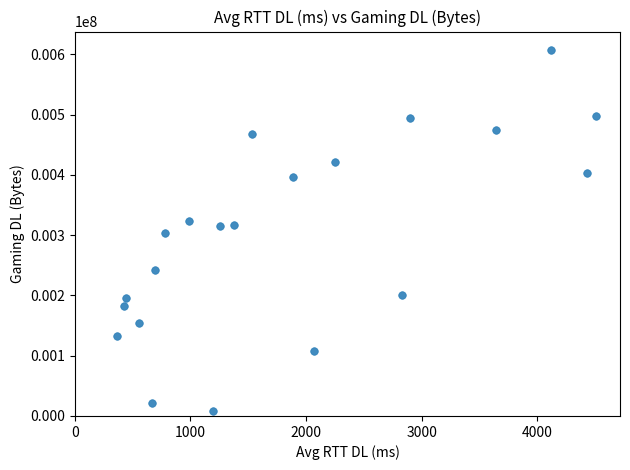

What is the range of Y values (max minus min)?

600265